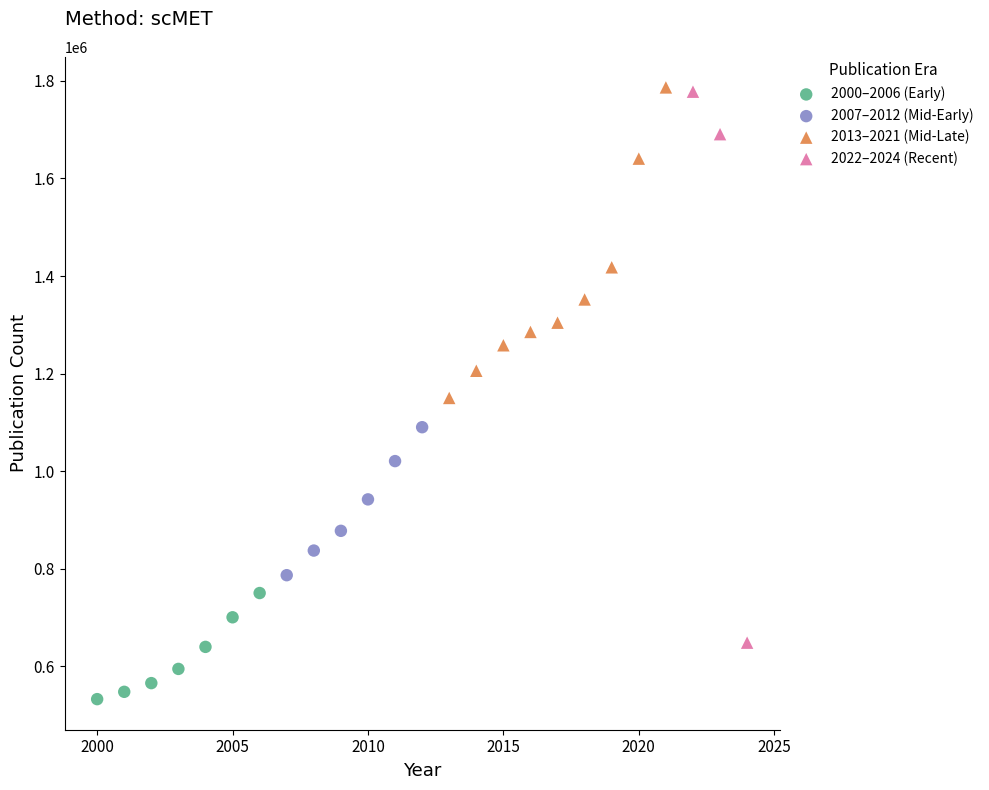

What are all the series names shown in the legend?

2000–2006 (Early), 2007–2012 (Mid-Early), 2013–2021 (Mid-Late), 2022–2024 (Recent)